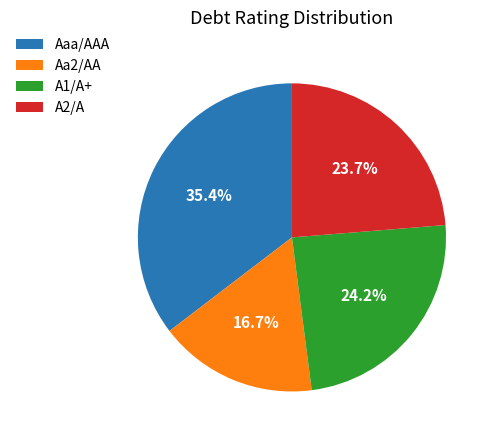

Rank the categories by value from highest to lowest.

Aaa/AAA, A1/A+, A2/A, Aa2/AA